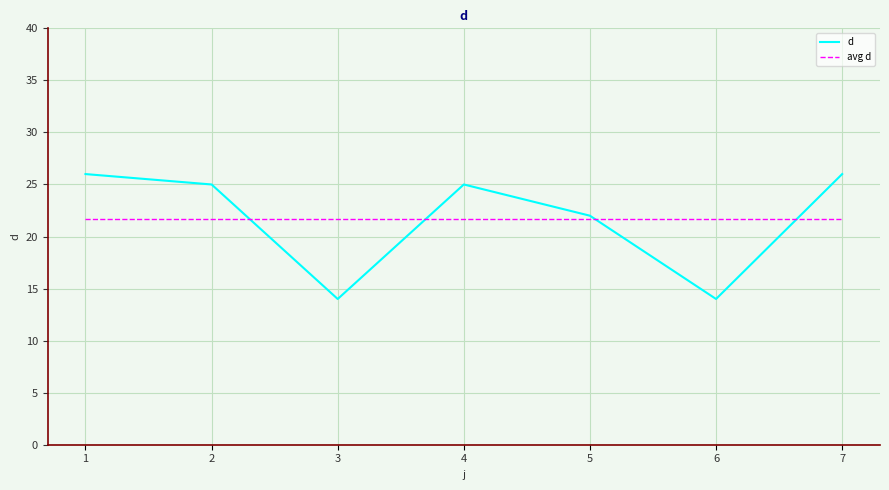

Reading left to right, transcribe all the data shown in this chart.

d: 1=26.0	2=25.0	3=14.0	4=25.0	5=22.0	6=14.0	7=26.0
avg d: 1=21.7	2=21.7	3=21.7	4=21.7	5=21.7	6=21.7	7=21.7